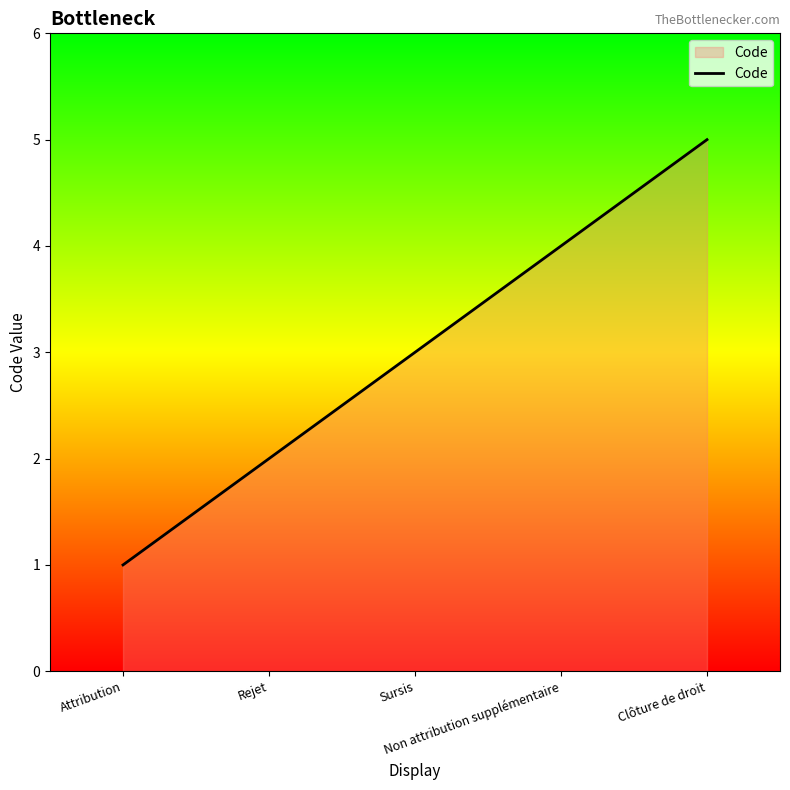

The value at Non attribution supplémentaire is 2. True or false?

False